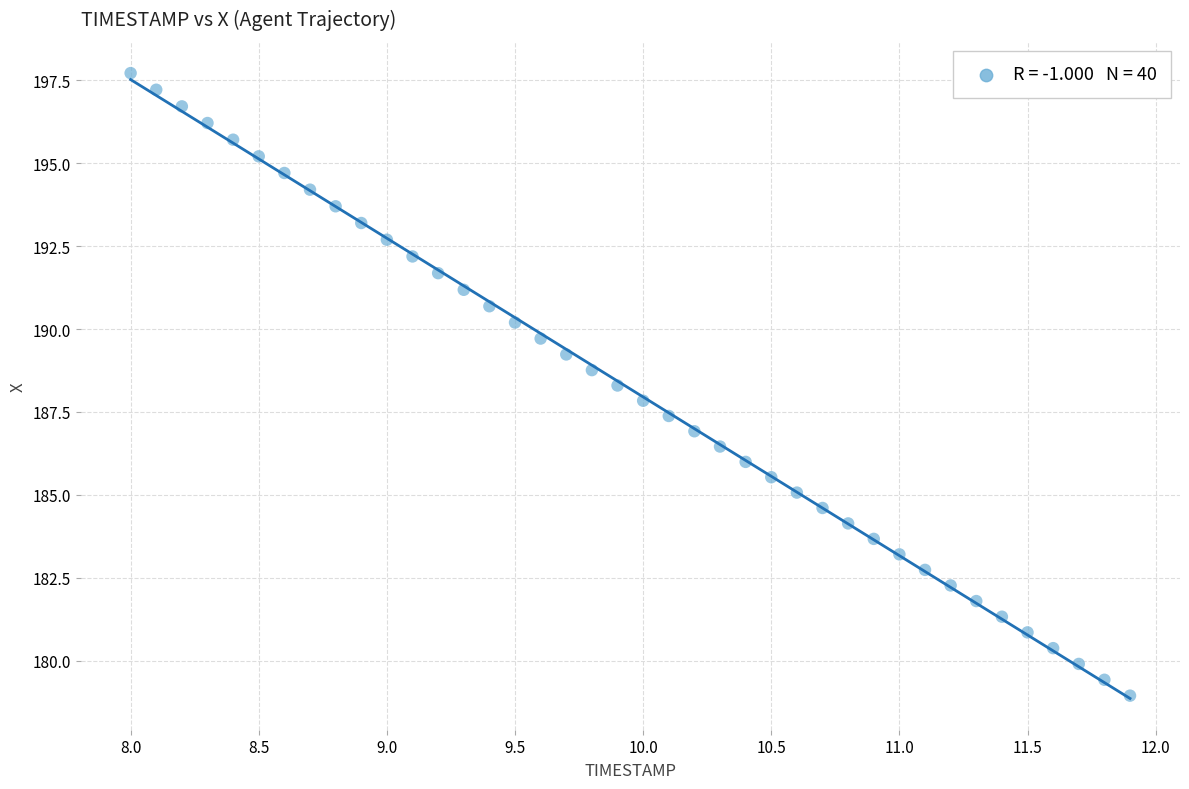

What is the range of Y values (max minus min)?

18.8